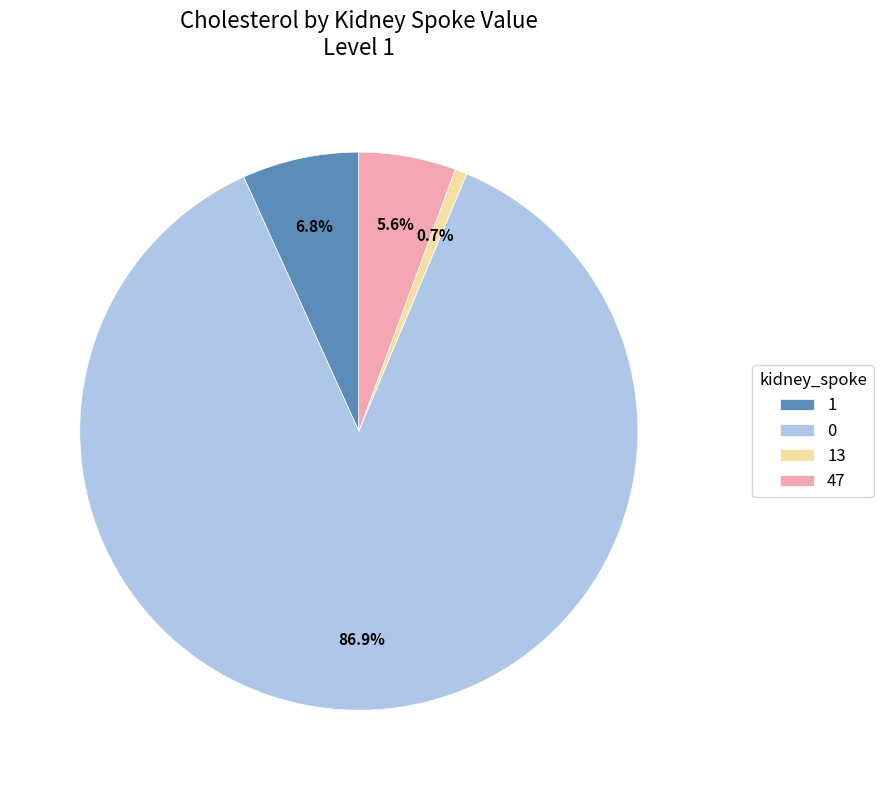

To the nearest percent, what portion does 0 represent?

87%